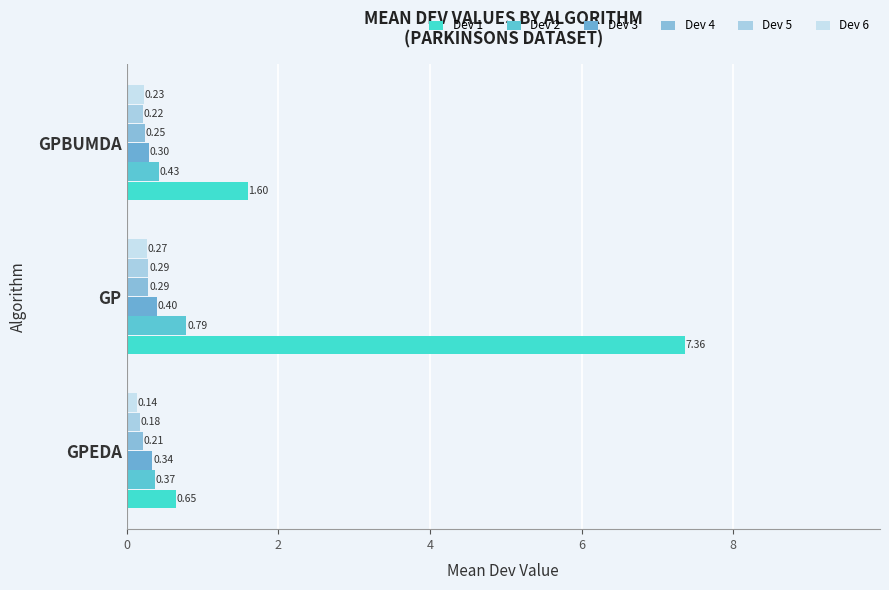

Which series has the largest total across all categories?

Dev 1